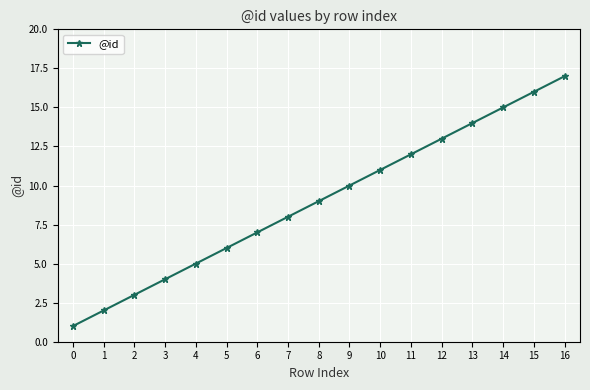

Approximately how many times larger is the value at 16 compared to 0?

17.0